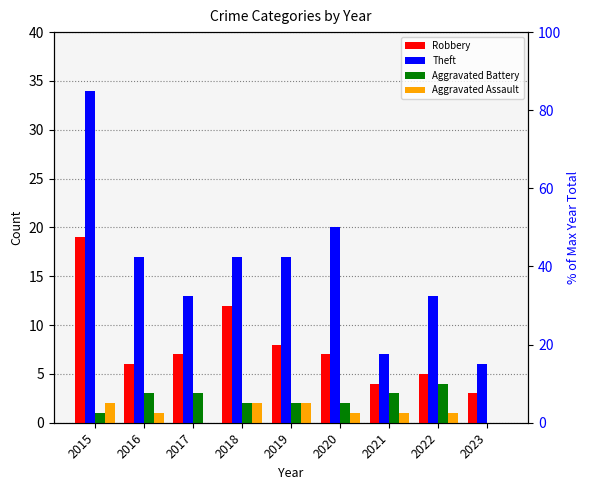

What is the difference between the highest and lowest values at 2016?

16